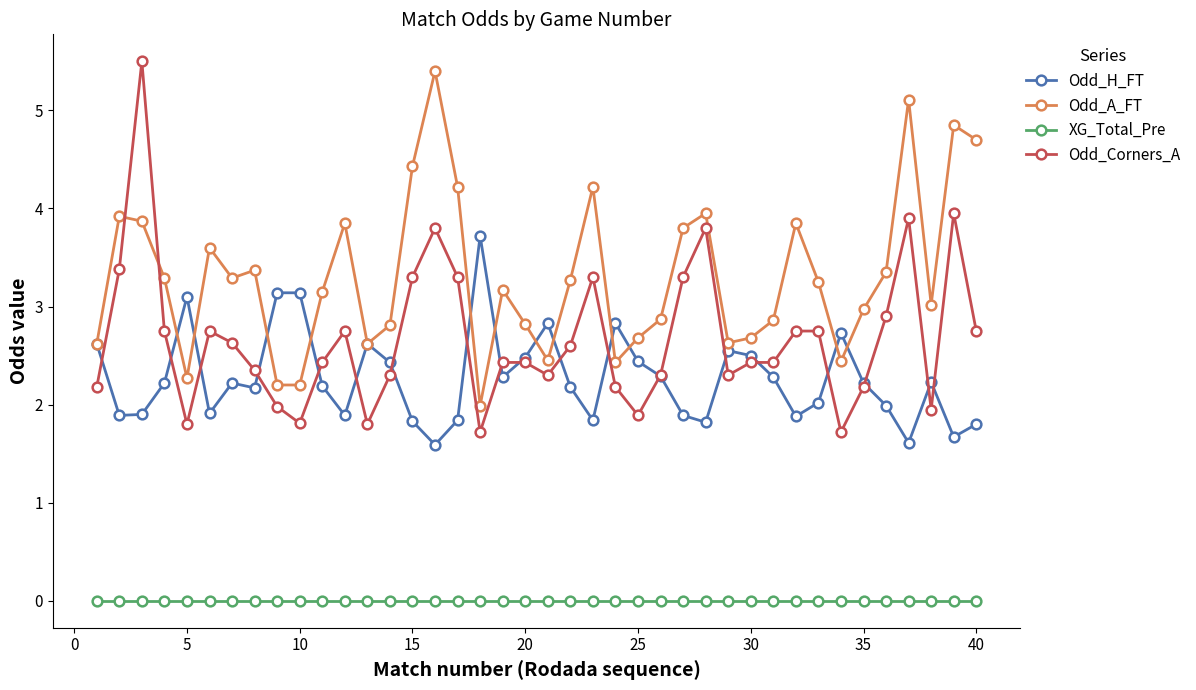

True or false: XG_Total_Pre and Odd_A_FT cross at least once.

False